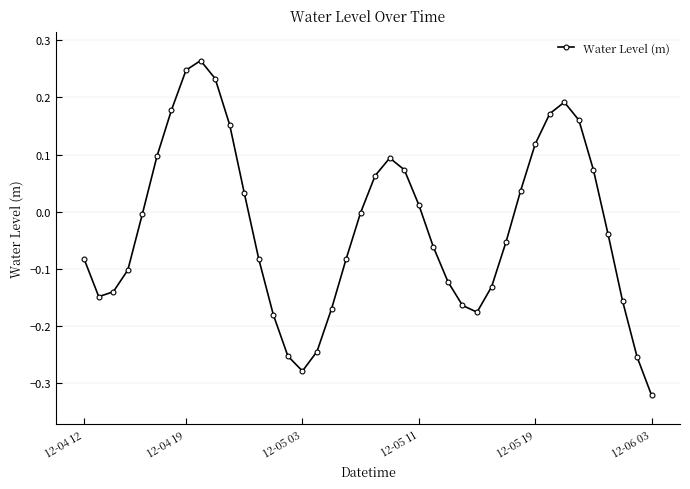

What is the difference between the maximum and minimum values?

0.6